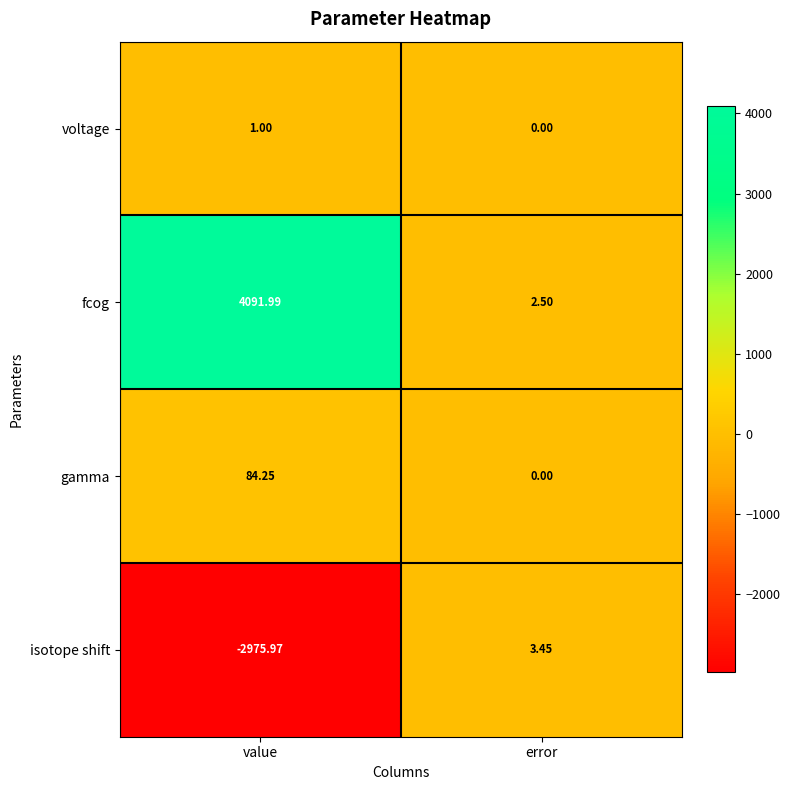

Rank the series by their maximum value, from highest to lowest.

fcog, gamma, isotope shift, voltage